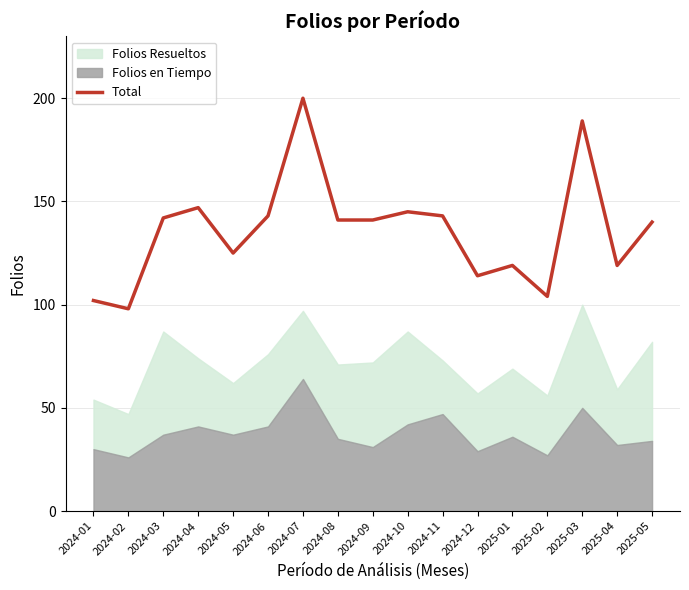

What is the difference between the second highest and minimum values?

91